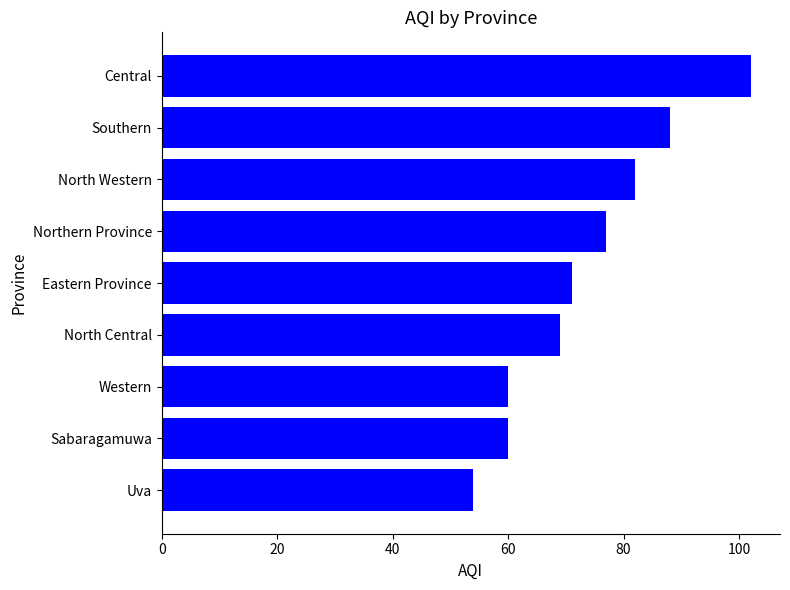

What is the difference between the maximum and minimum values?

48